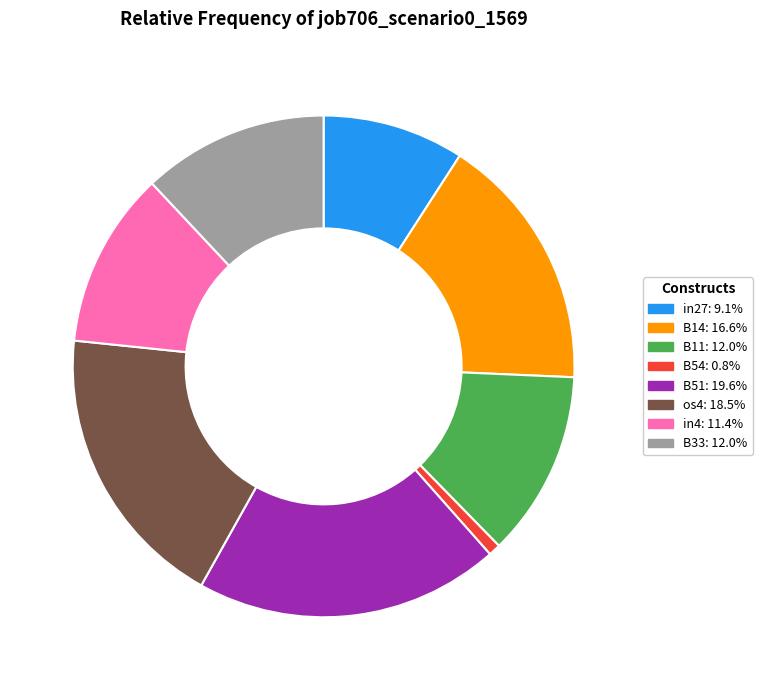

Which slice is the smallest?

B54